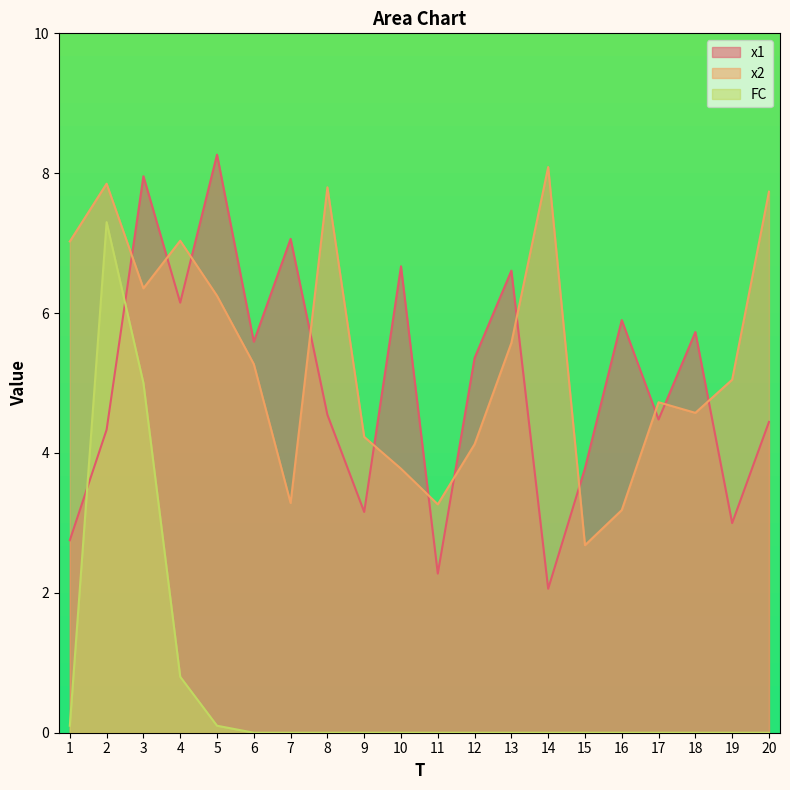

Which has a higher value, 20 or 6?

6